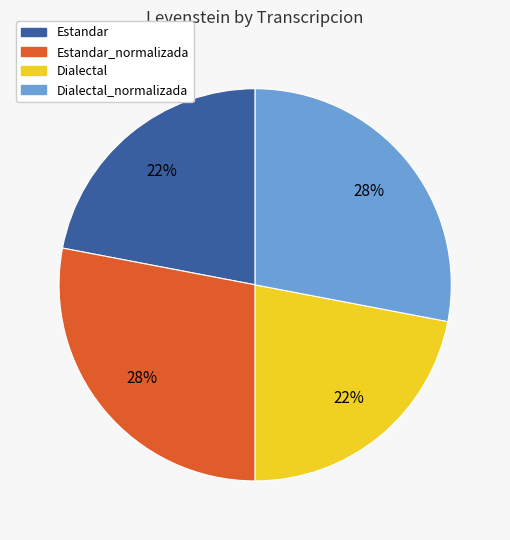

To the nearest percent, what is the difference between the largest and smallest slice percentages?

6%